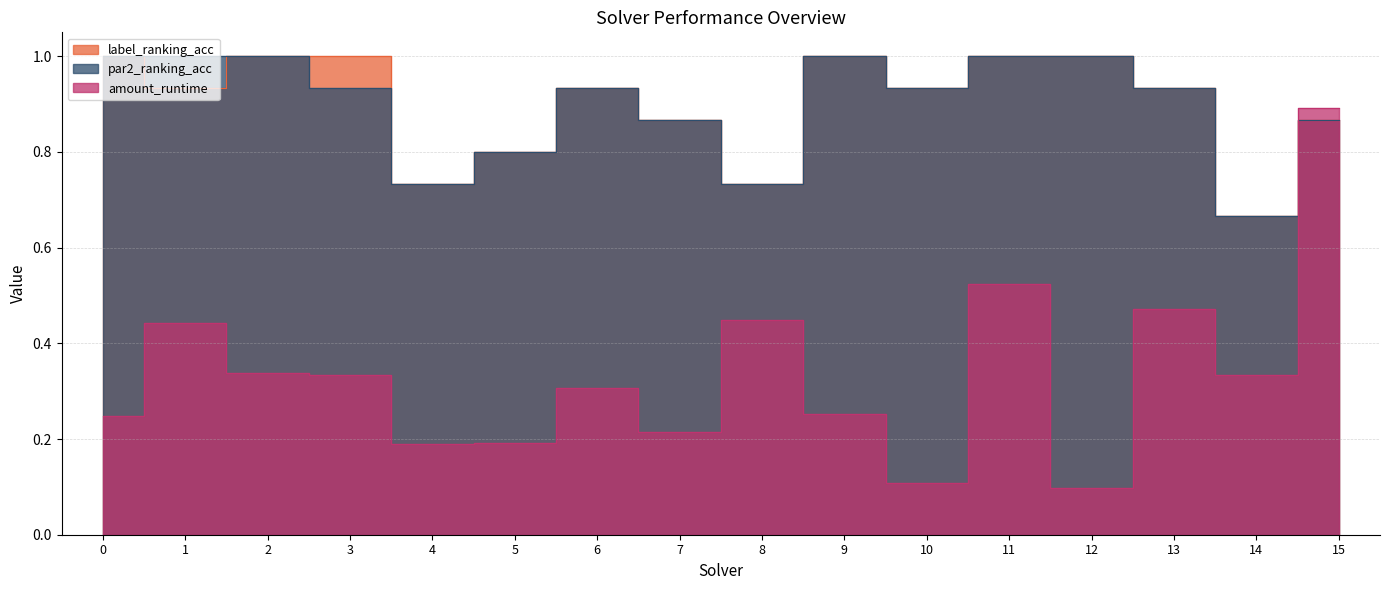

True or false: label_ranking_acc has more than 2 points higher than both neighbors.

False